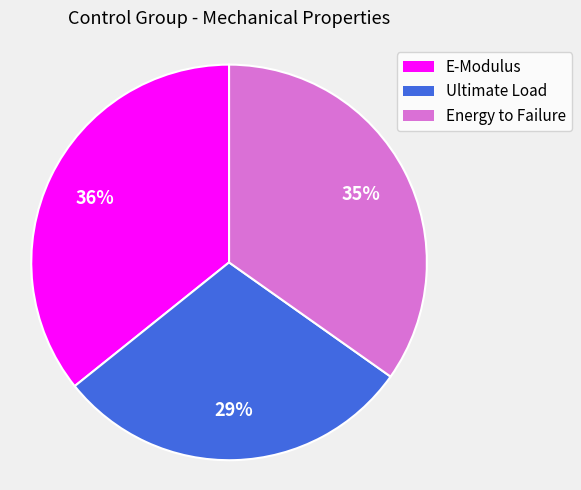

True or false: E-Modulus accounts for 47% of the total.

False